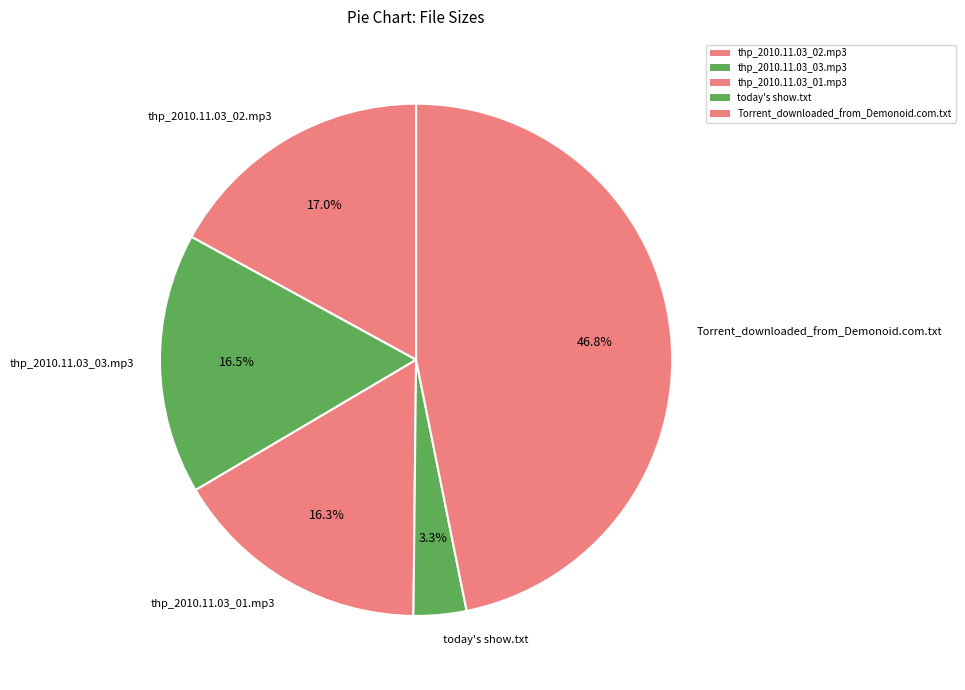

How much of the chart is everything except thp_2010.11.03_03.mp3?

83.5%